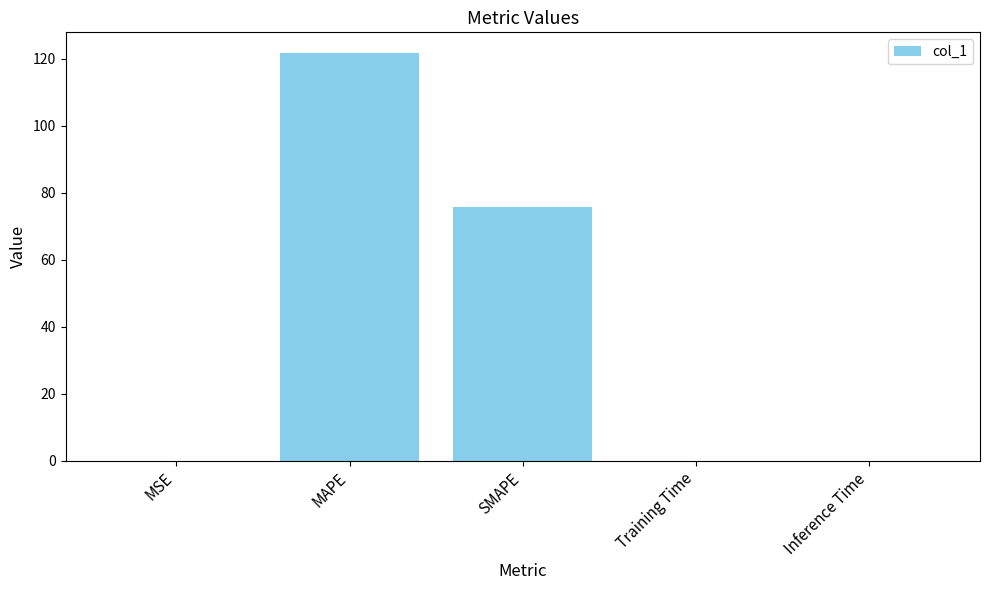

What is the change in value from MSE to SMAPE?

+75.7